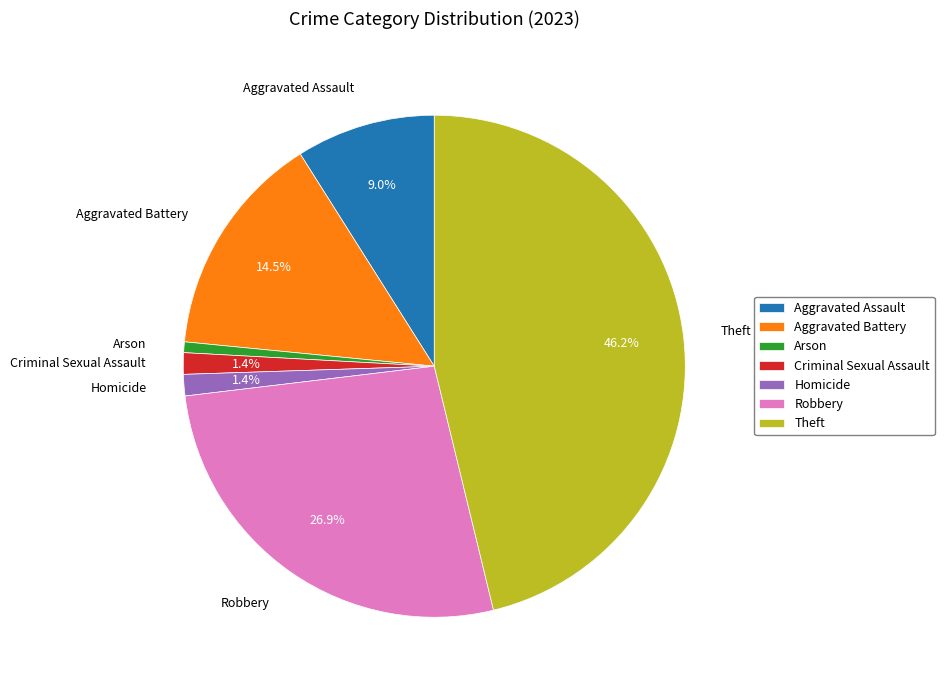

What percentage is NOT represented by Aggravated Assault?

91.0%